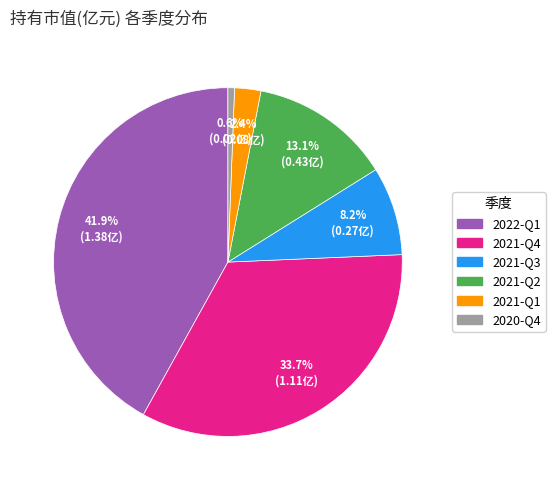

What percentage is the 2021-Q3 slice, to the nearest percent?

8%